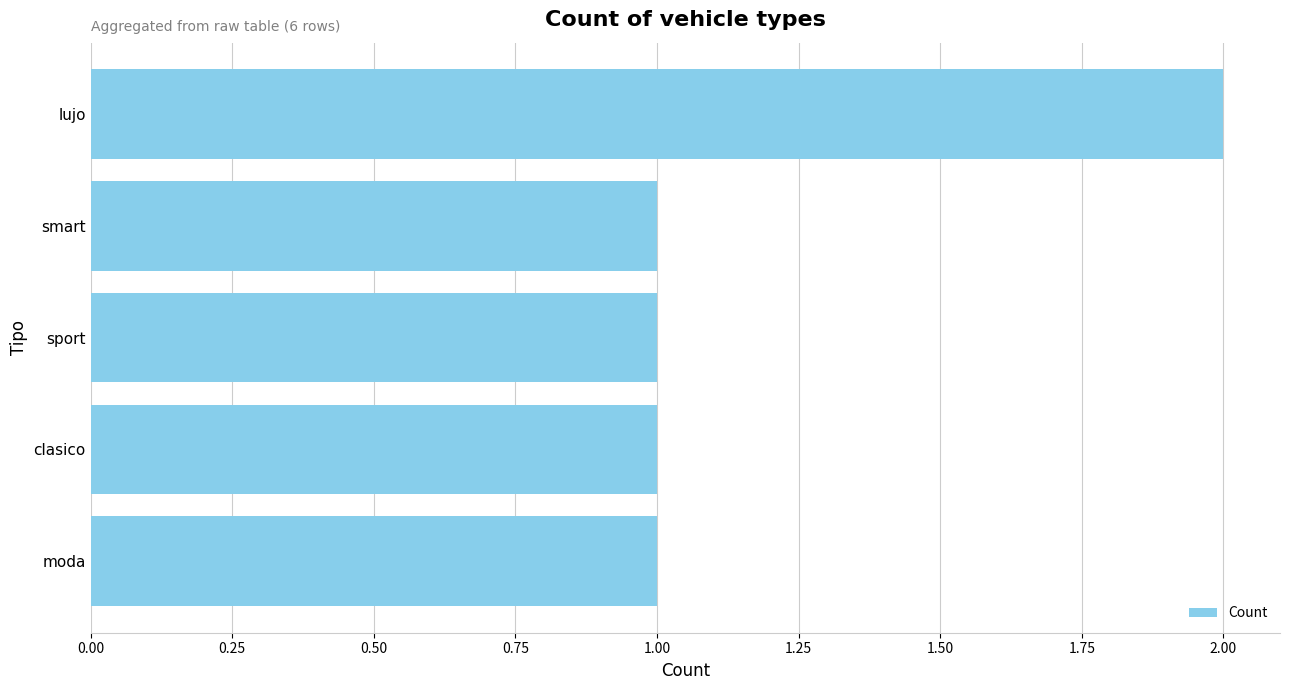

Which label corresponds to the largest value in the chart?

lujo